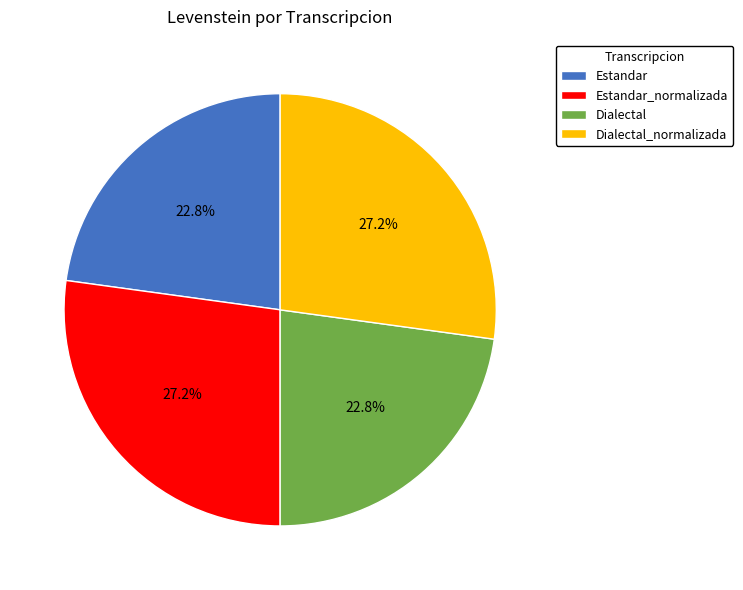

Is it true that Dialectal is 23% of the pie?

True